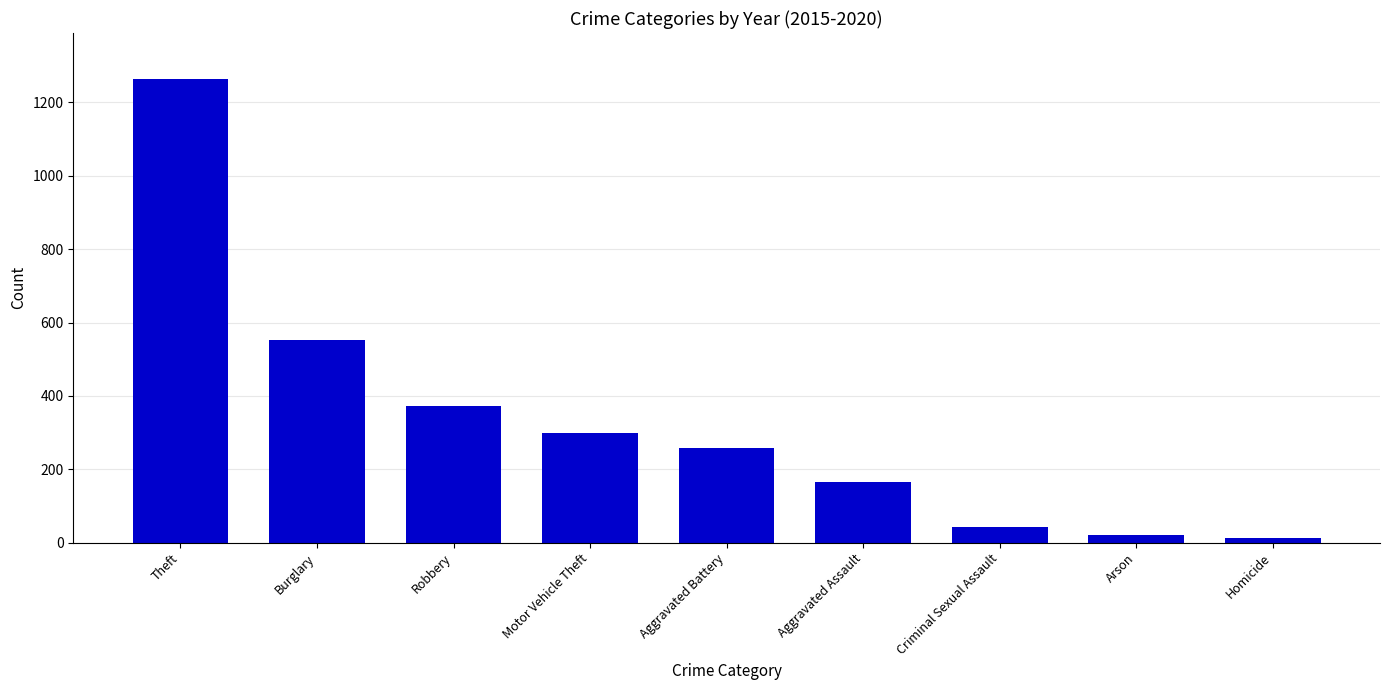

Reading right to left, what are all the values shown in this chart?

Homicide=13	Arson=22	Criminal Sexual Assault=43	Aggravated Assault=164	Aggravated Battery=259	Motor Vehicle Theft=299	Robbery=372	Burglary=552	Theft=1263